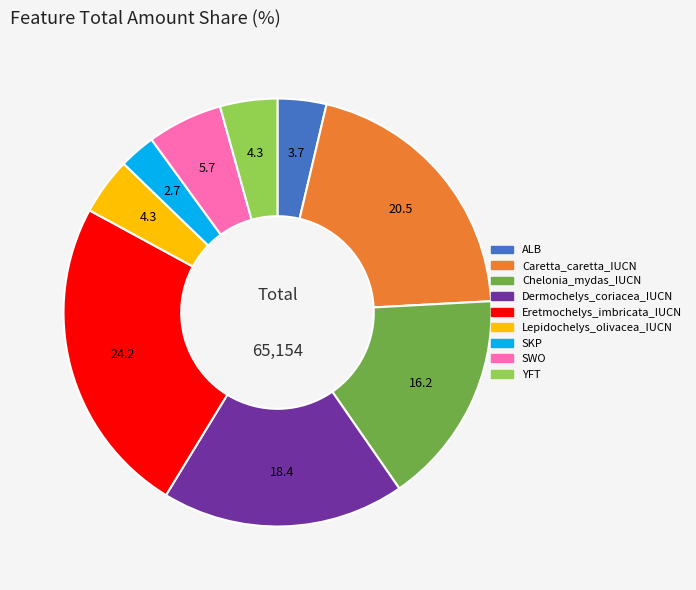

Combined, do YFT and Dermochelys_coriacea_IUCN account for over 50%?

No